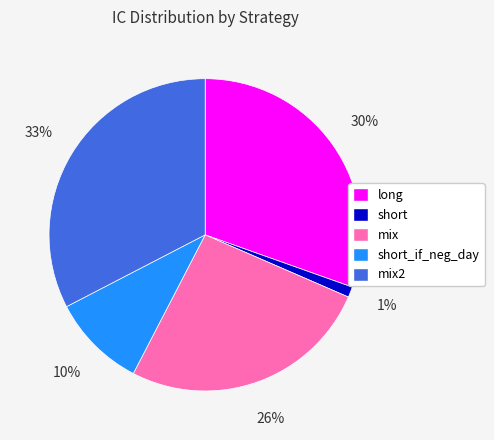

True or false: short accounts for 15% of the total.

False